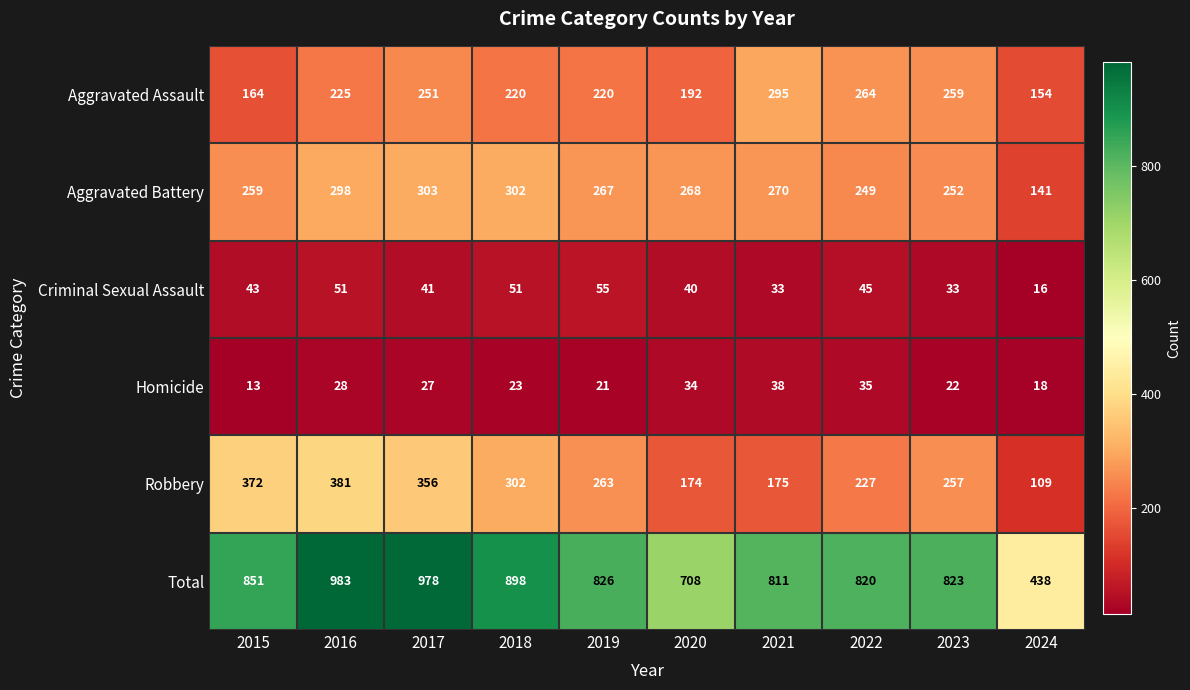

At how many categories does at least one series exceed 506?

9